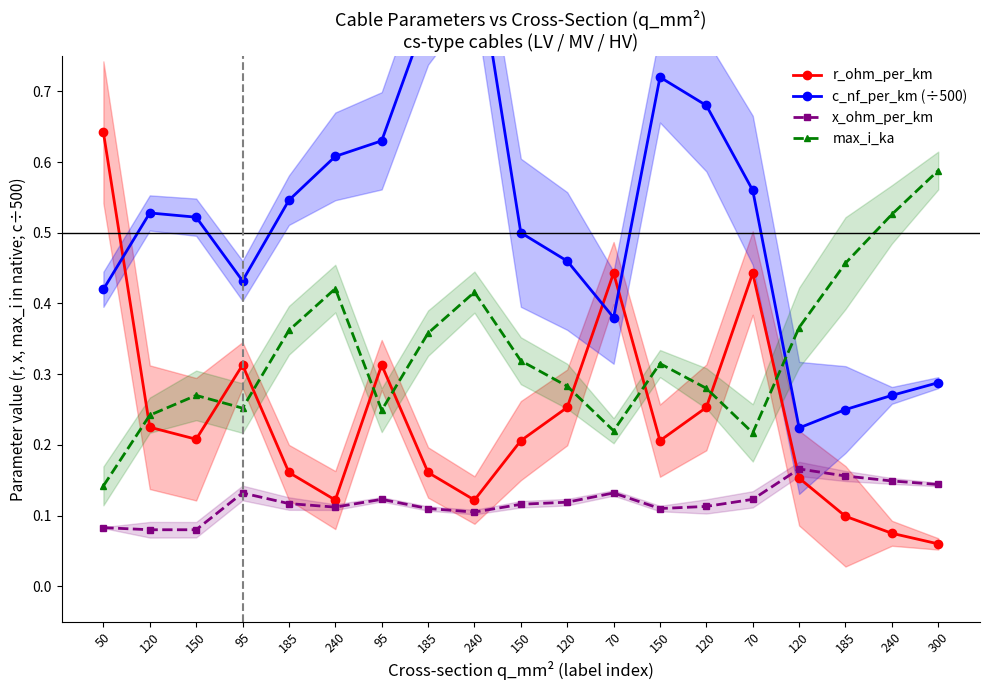

What is the greatest value displayed?

0.9